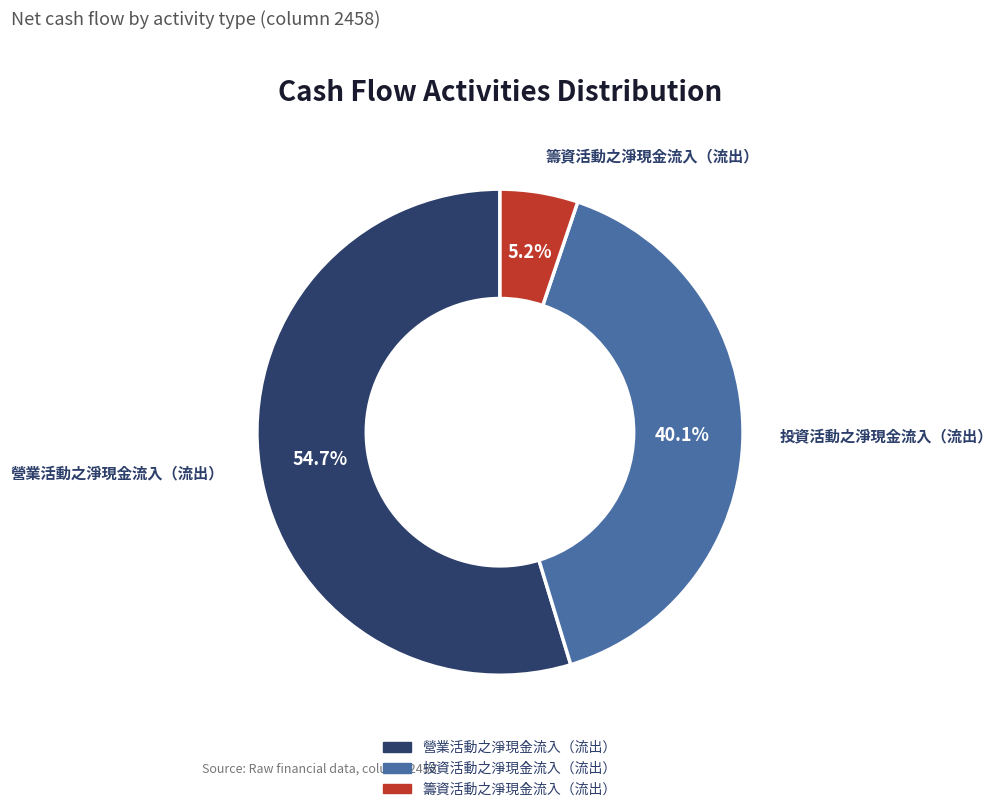

Between 籌資活動之淨現金流入（流出） and 投資活動之淨現金流入（流出）, which is larger?

投資活動之淨現金流入（流出）